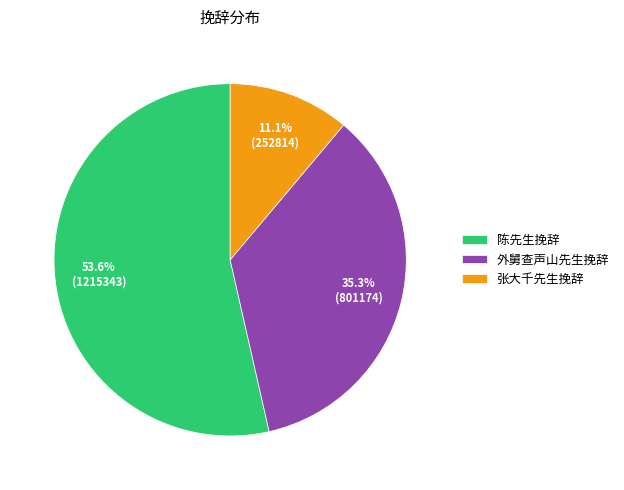

To the nearest percent, what is the average slice percentage?

33%